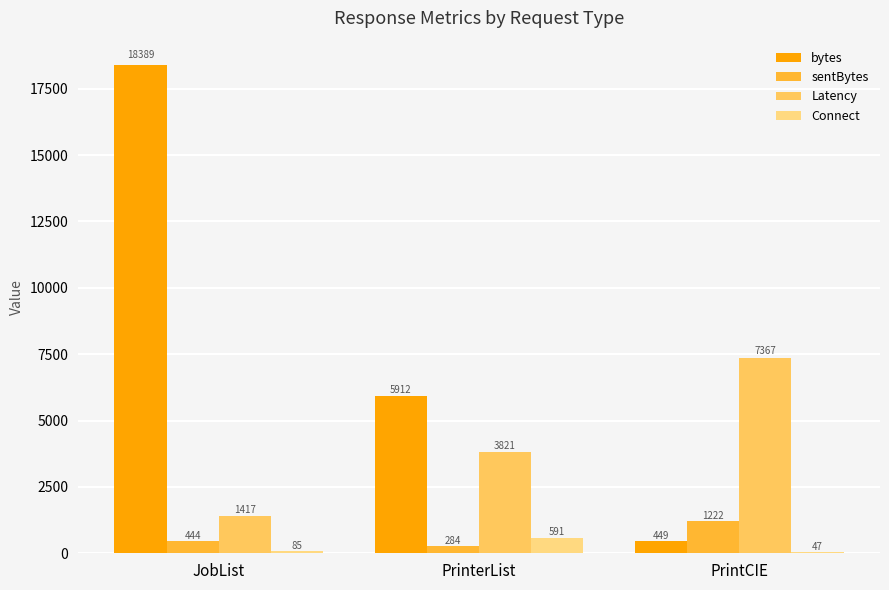

What is the value of the sentBytes bar at the 3rd from the left?

1222